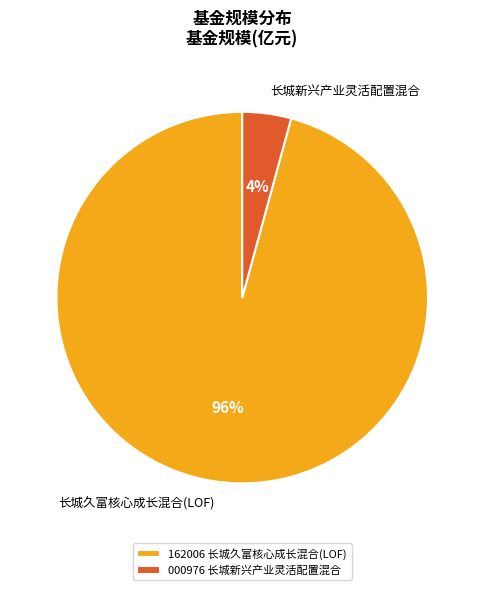

Do 长城新兴产业灵活配置混合 and 长城久富核心成长混合(LOF) together represent more than half of the pie?

Yes